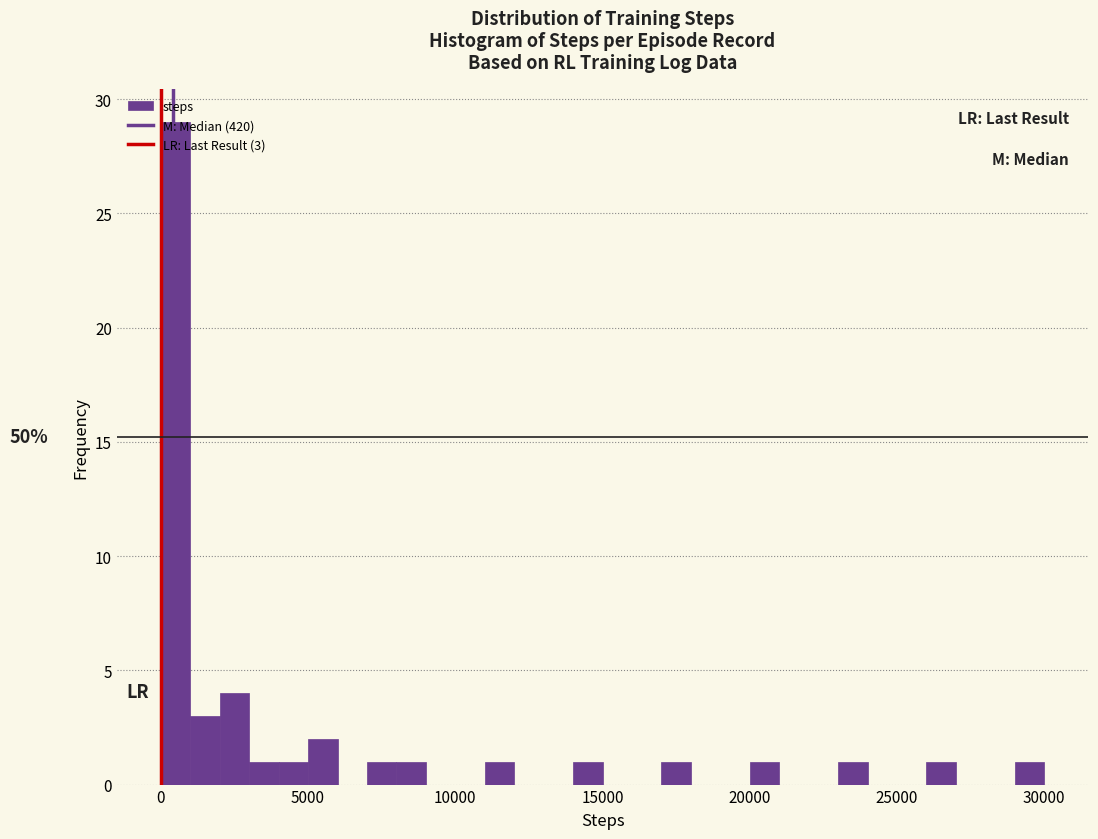

Read against the x-axis, roughly where is the centre of the tallest bar?

500